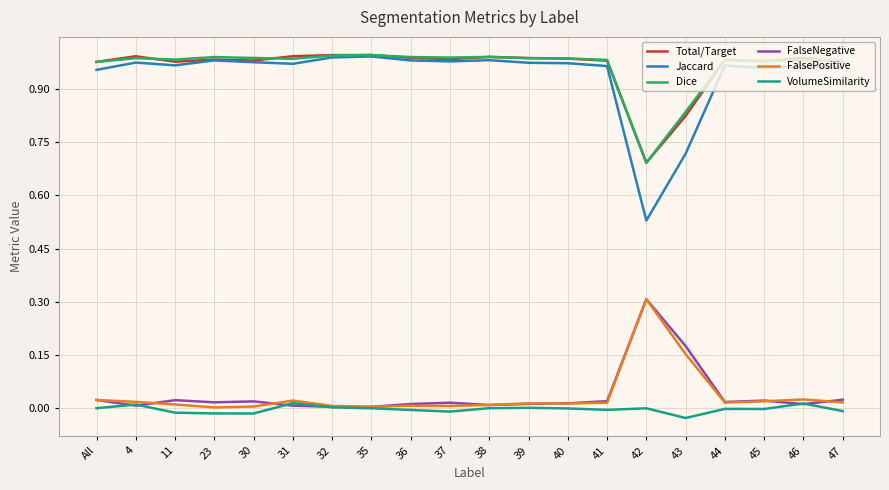

What is the sum of all Total/Target values?

19.3